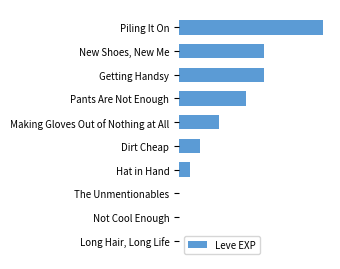

What is the greatest value displayed?

47200